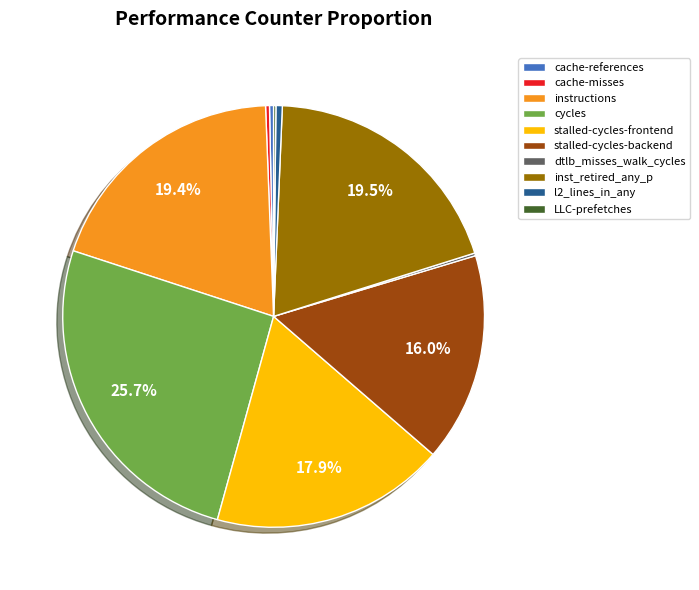

Which has a higher value, stalled-cycles-backend or cache-misses?

stalled-cycles-backend